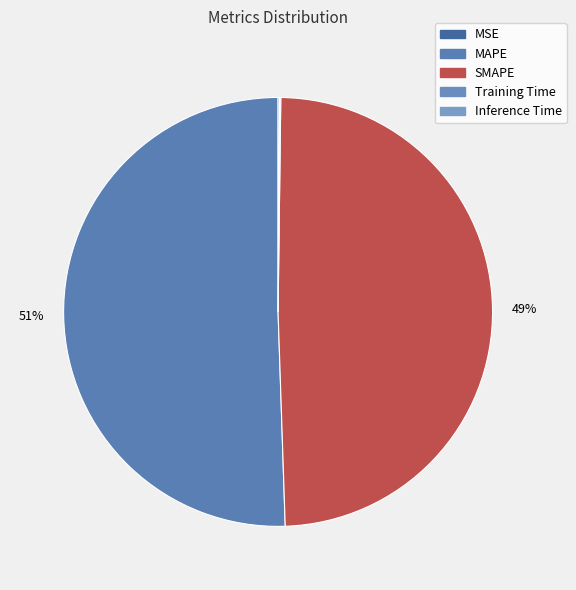

Which category accounts for the majority?

MAPE